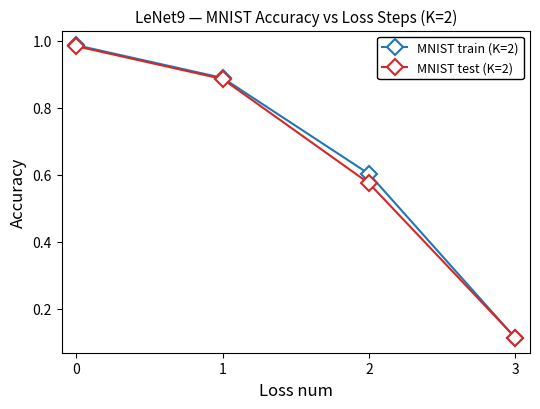

Which series changed the most between 2 and 3?

MNIST train (K=2)